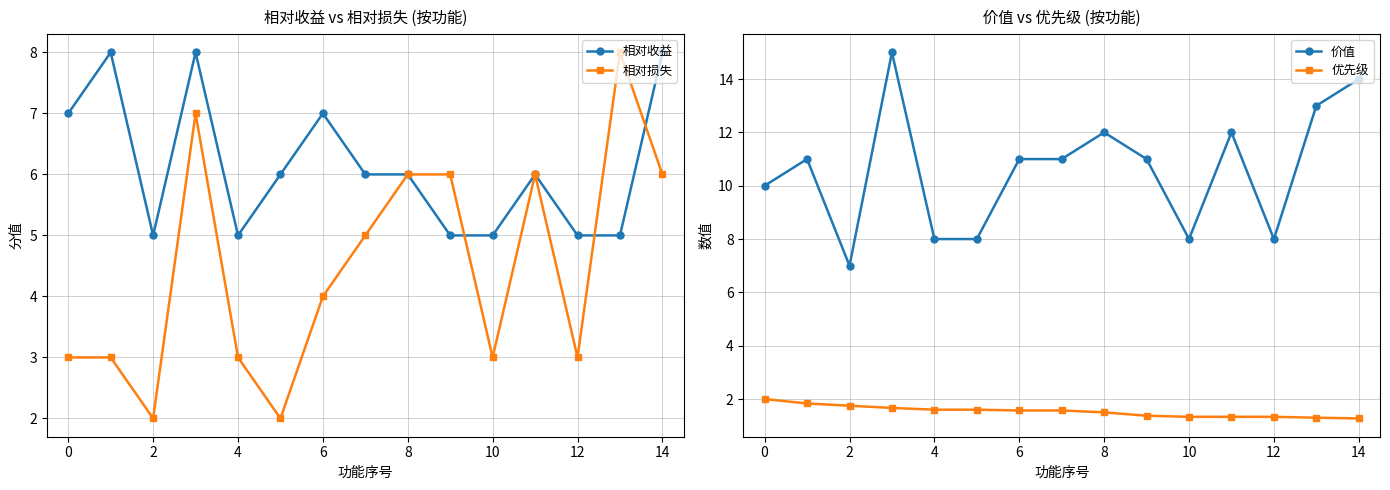

The value of 相对损失 at 10 is 5.7. True or false?

False